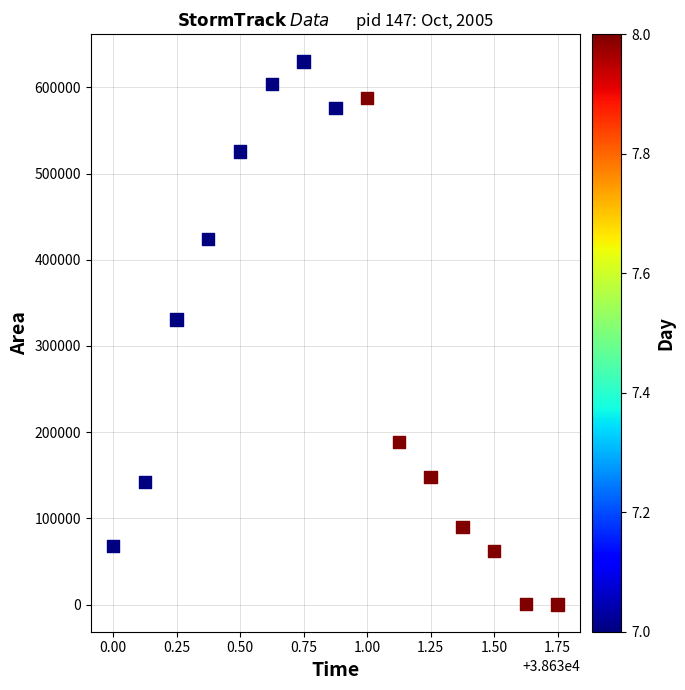

What is the range of Y values (max minus min)?

630000